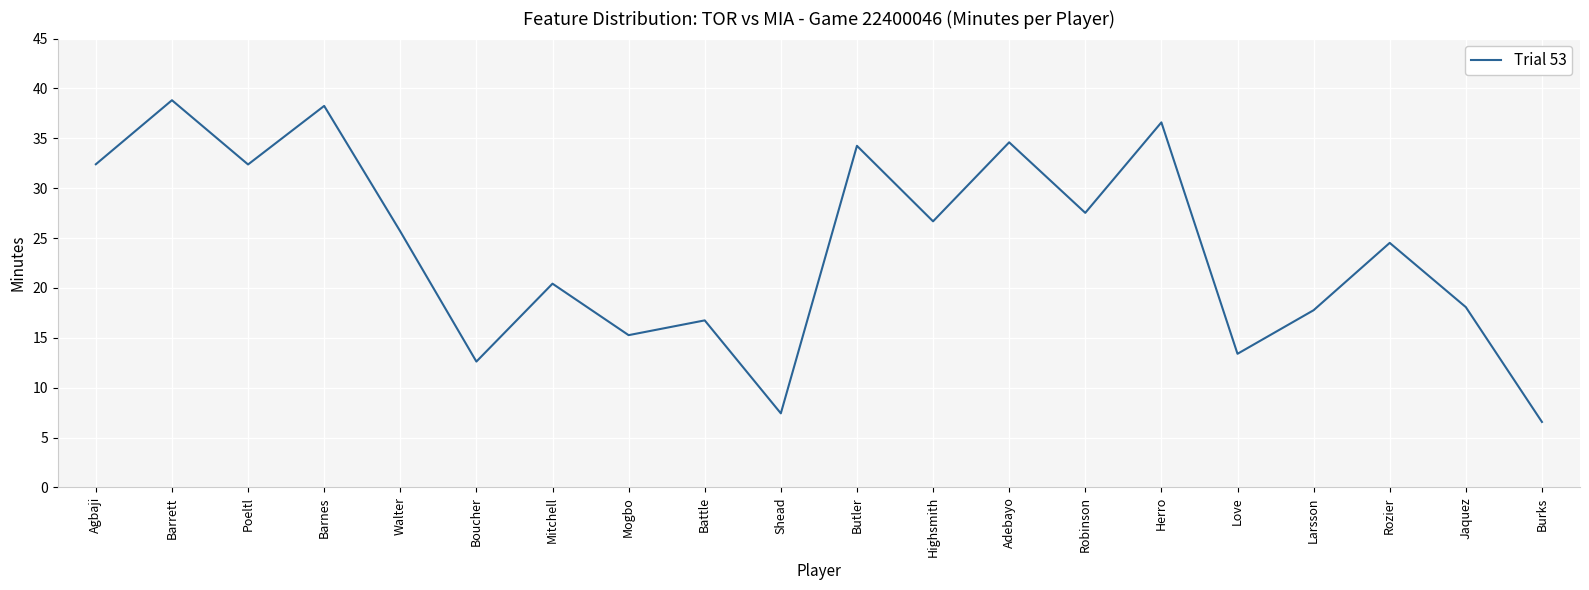

True or false: the data shows 10.6 at Highsmith.

False